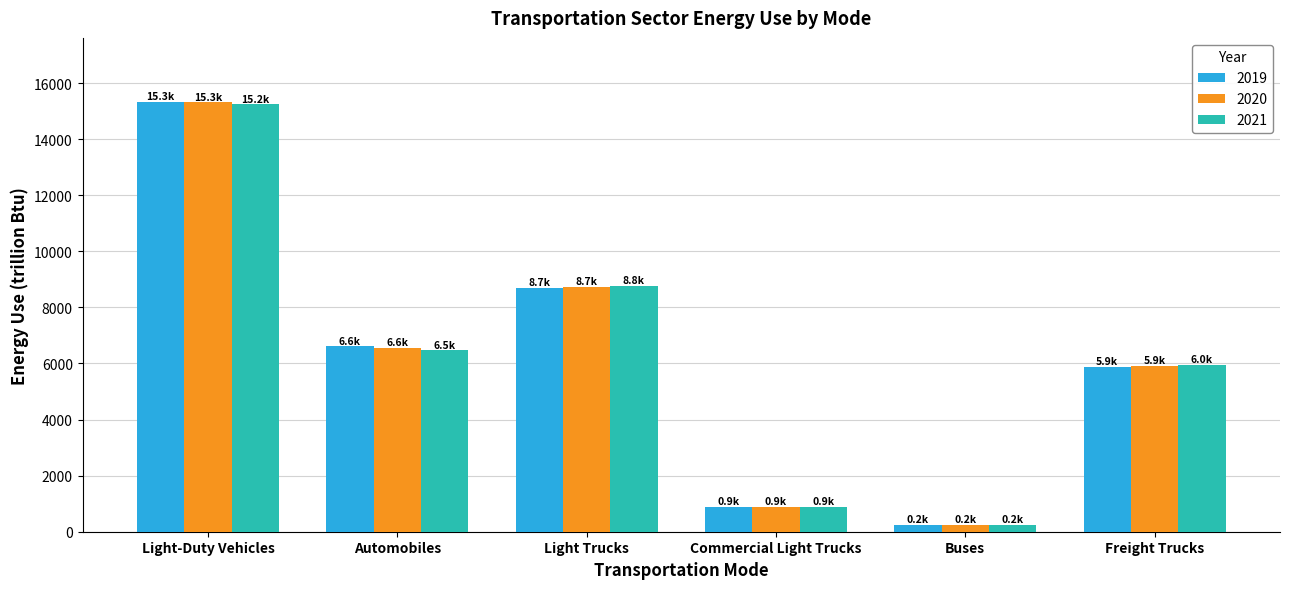

At which category is the sum across all series the highest?

Light-Duty Vehicles